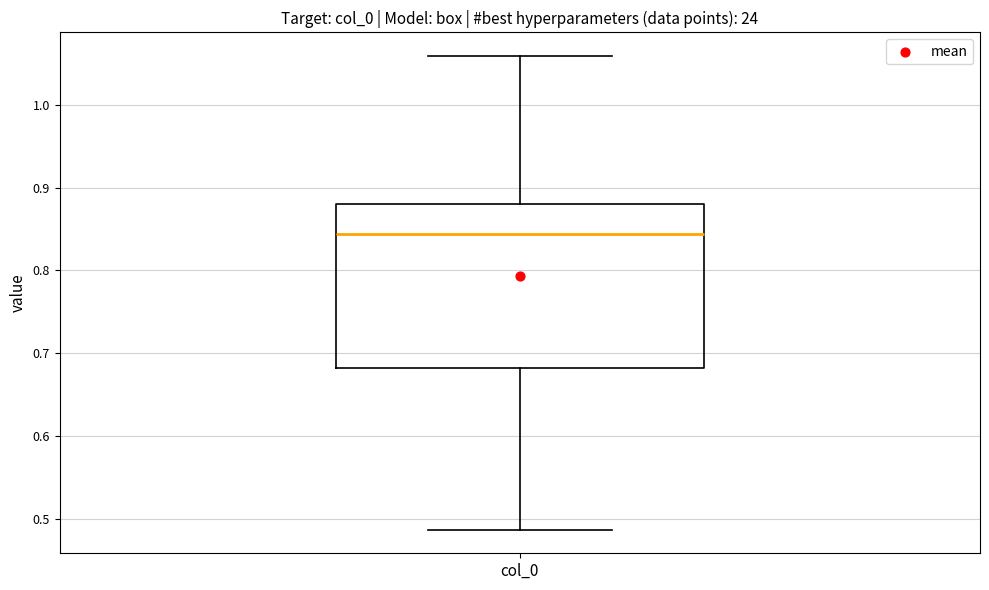

Transcribe this box plot: give where the median line is, the range the box spans, and where the two whiskers end, as read against the y-axis. The values are not printed on the chart, so give them approximately, as read against the axis.

median 0.84, box 0.68 to 0.88, whiskers 0.49 to 1.06